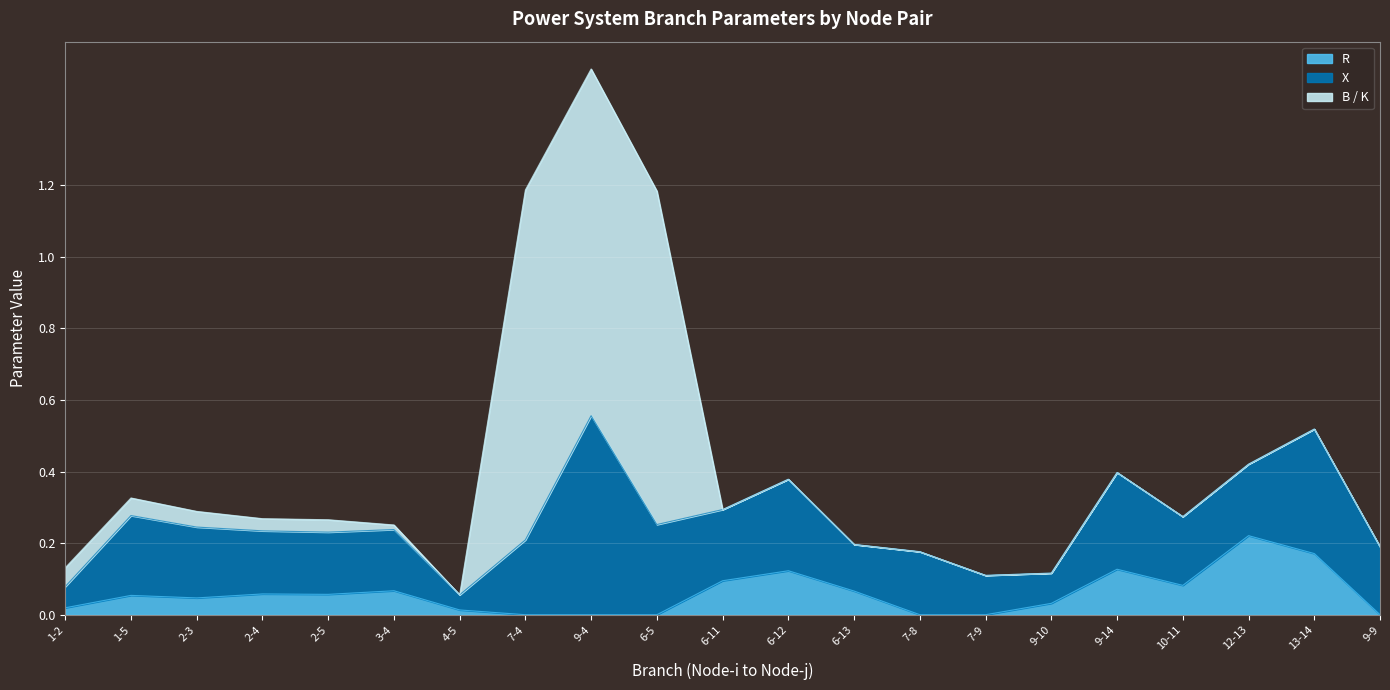

What is the total value across all series at 7-4?

1.2